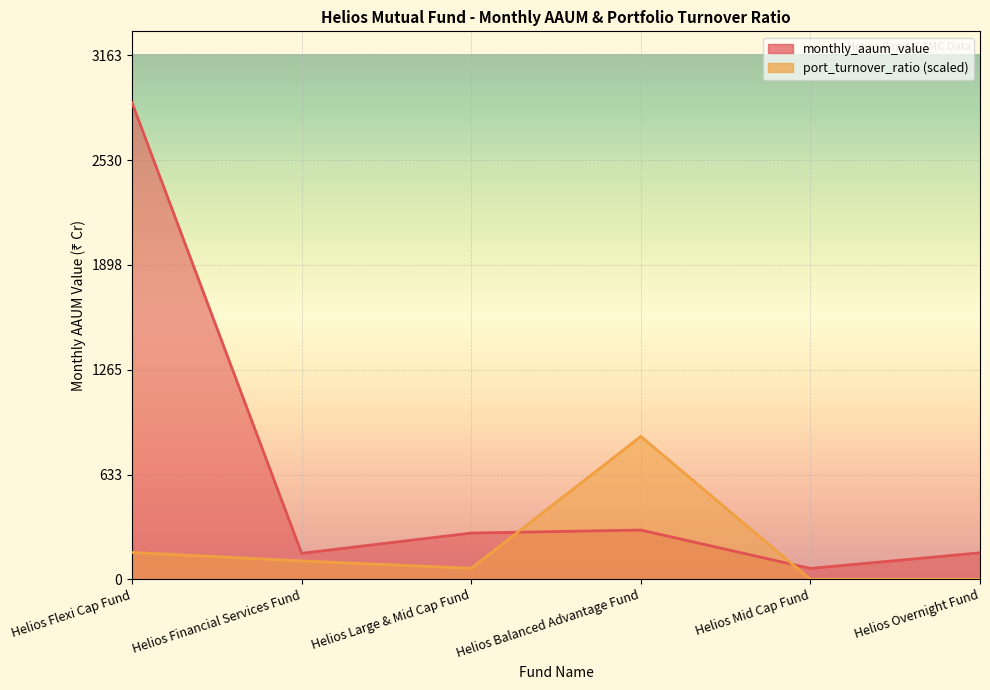

List the series in order of their peak value, lowest first.

port_turnover_ratio, monthly_aaum_value